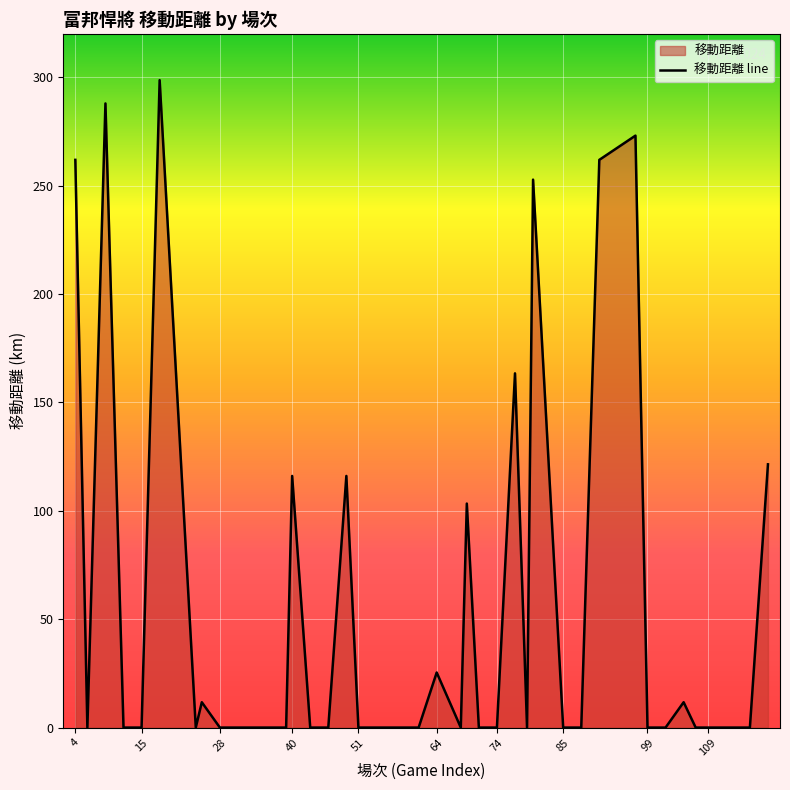

How many positive values are there?

14